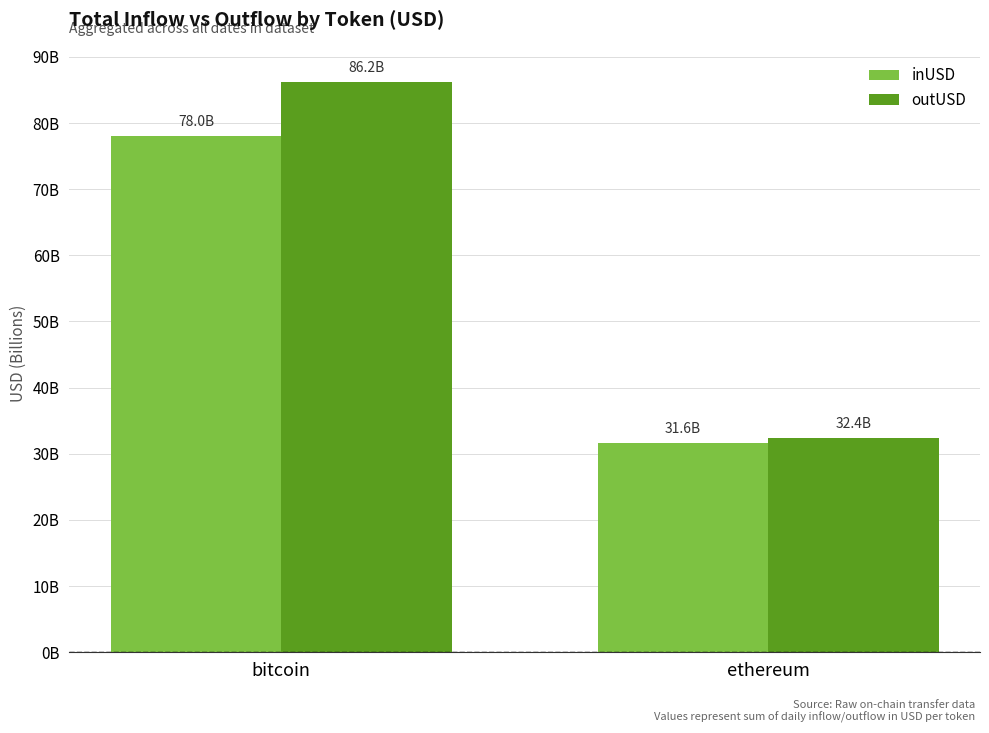

What position from the left is bitcoin?

1